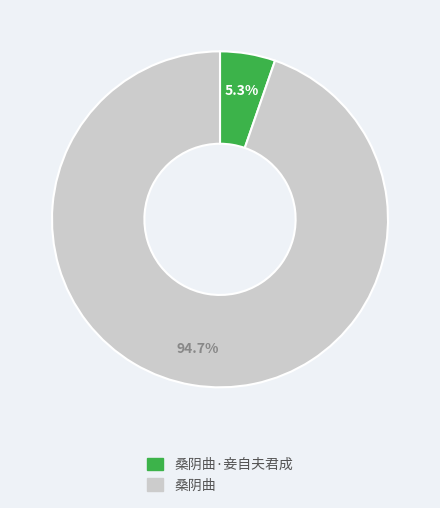

Is there a majority slice in this chart?

Yes